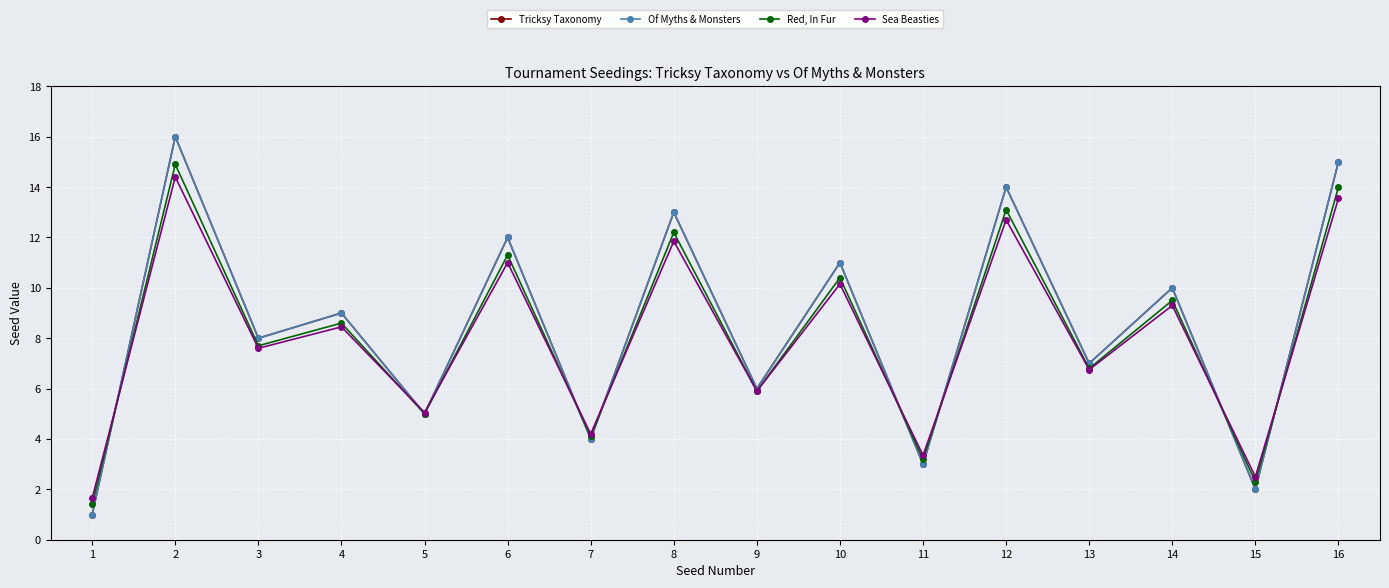

At 8, list the series in order from largest to smallest.

Tricksy Taxonomy, Of Myths & Monsters, Red, In Fur, Sea Beasties